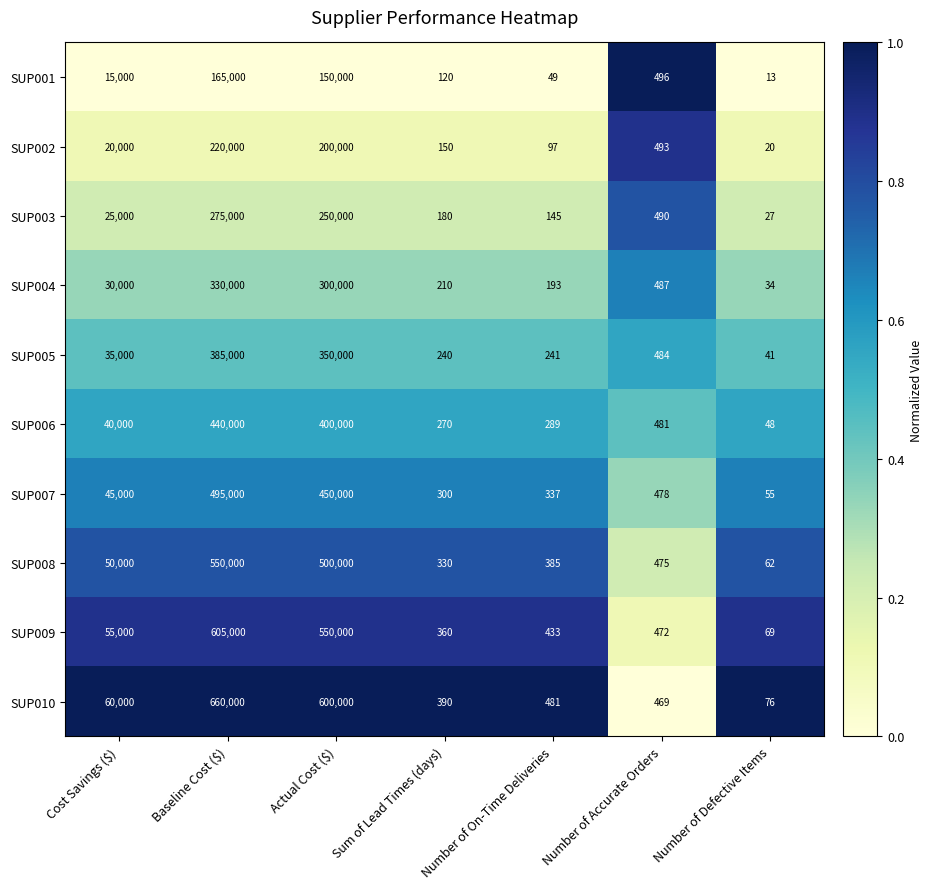

The SUP010 series shows 531 at Sum of Lead Times (days). True or false?

False